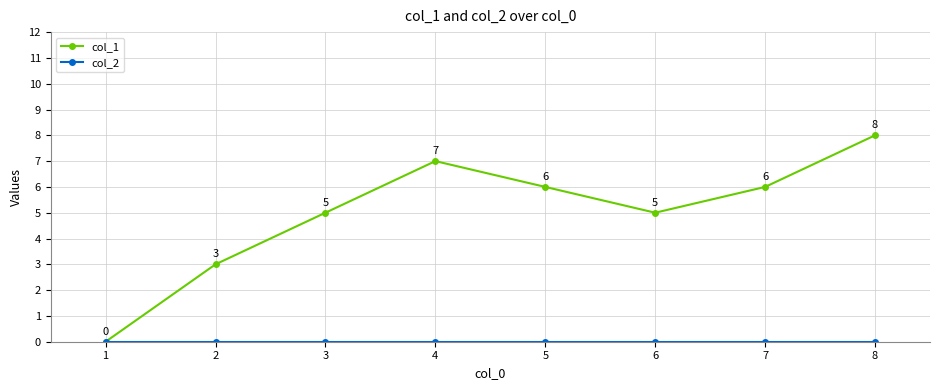

What is the maximum value for col_1?

8